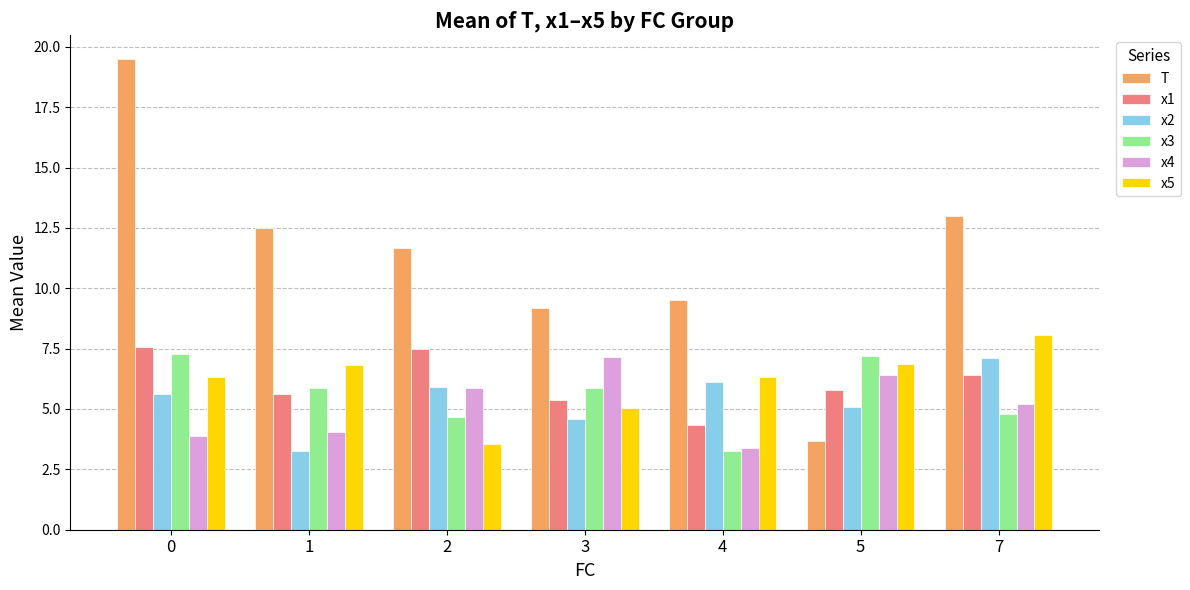

The value of x3 at 2 is 4.7. True or false?

True